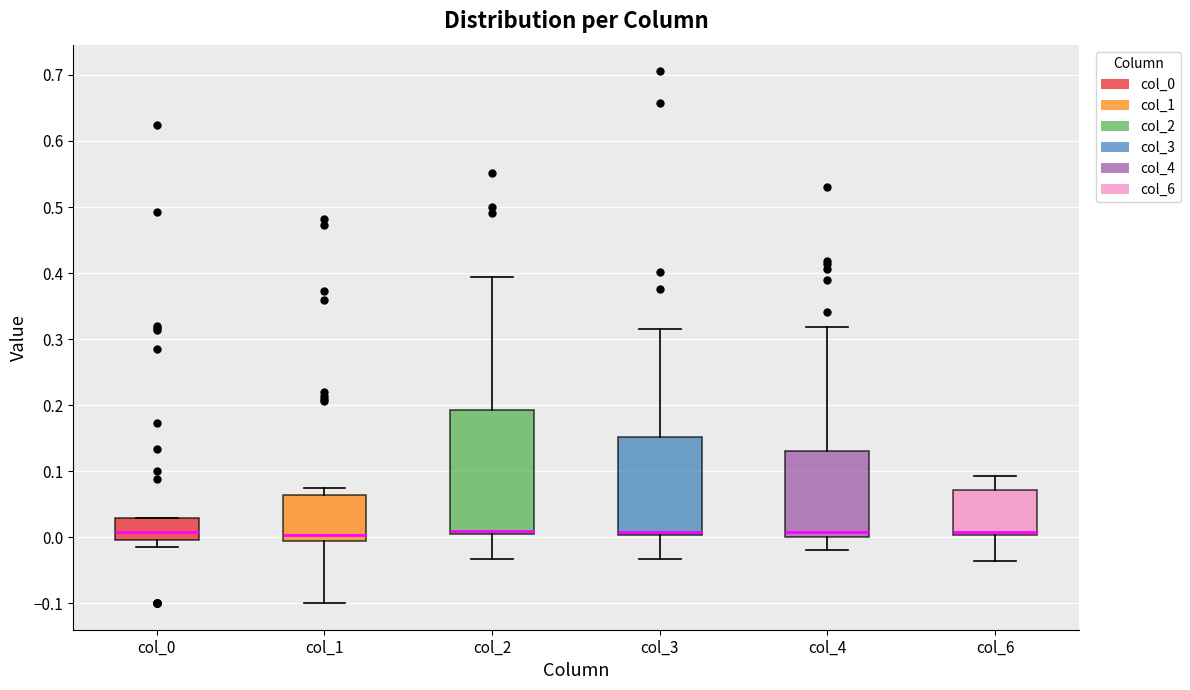

Comparing the boxes themselves (not the whiskers), which one is the tallest?

col_2